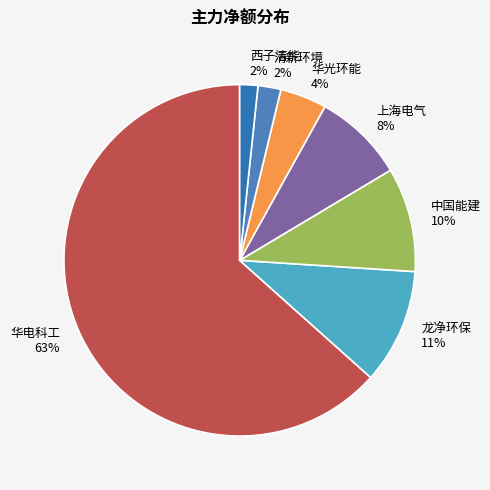

To the nearest percent, what is the average slice percentage?

14%